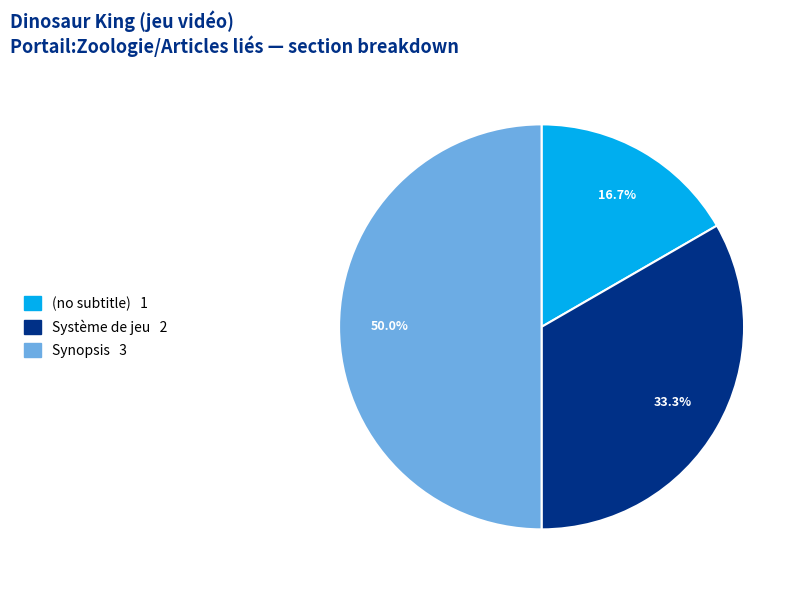

Does Système de jeu account for over 50% of the chart?

No